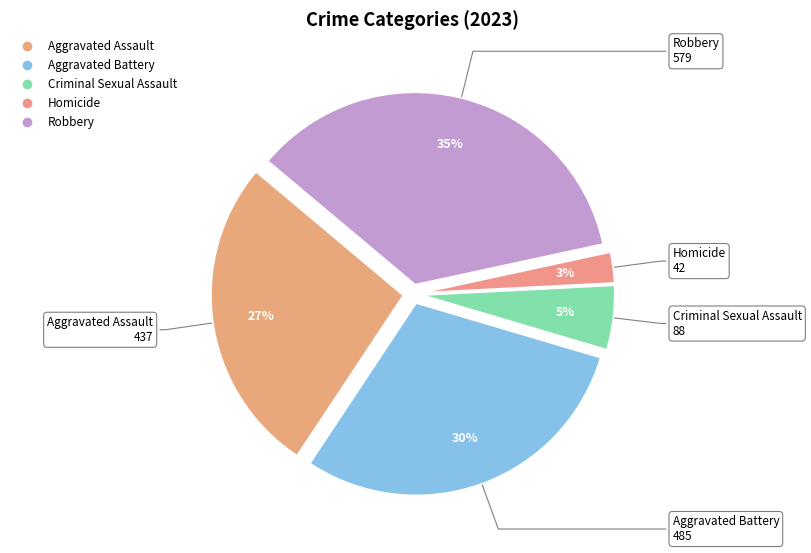

Which slice is the smallest?

Homicide